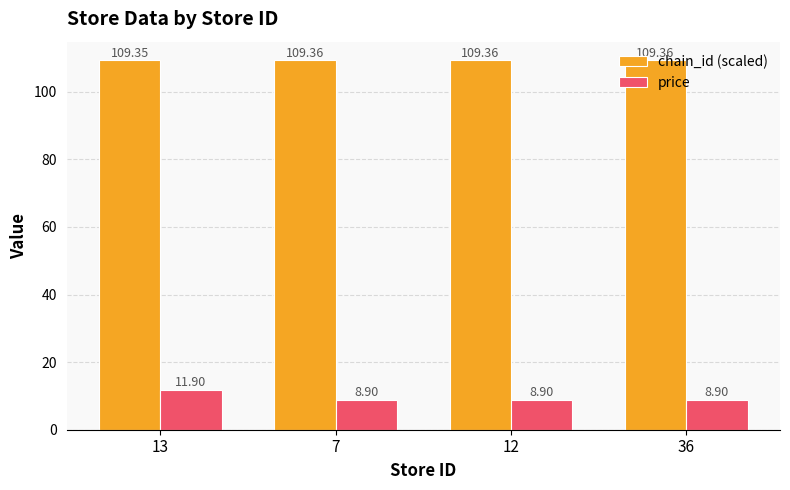

What is the label of the 2nd bar from the right?

12